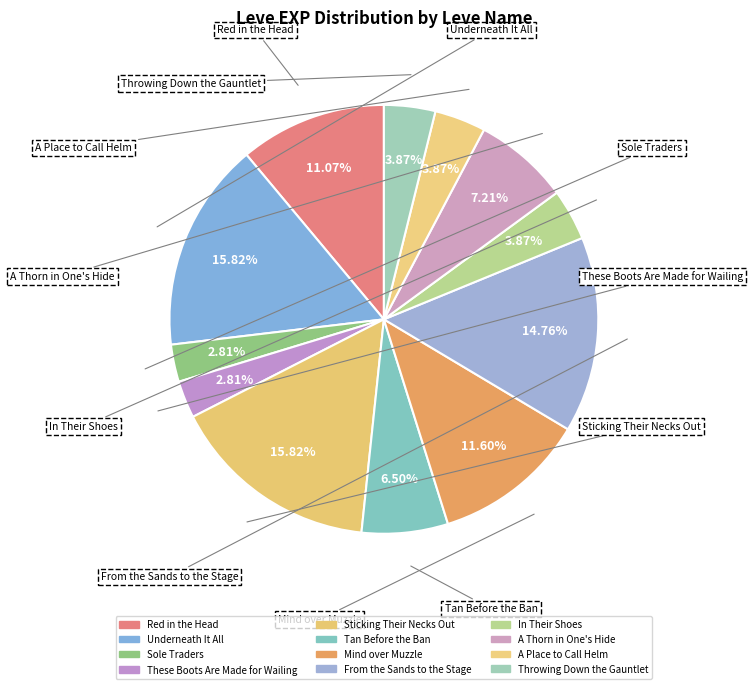

What is the change in value from Mind over Muzzle to Throwing Down the Gauntlet?

-440